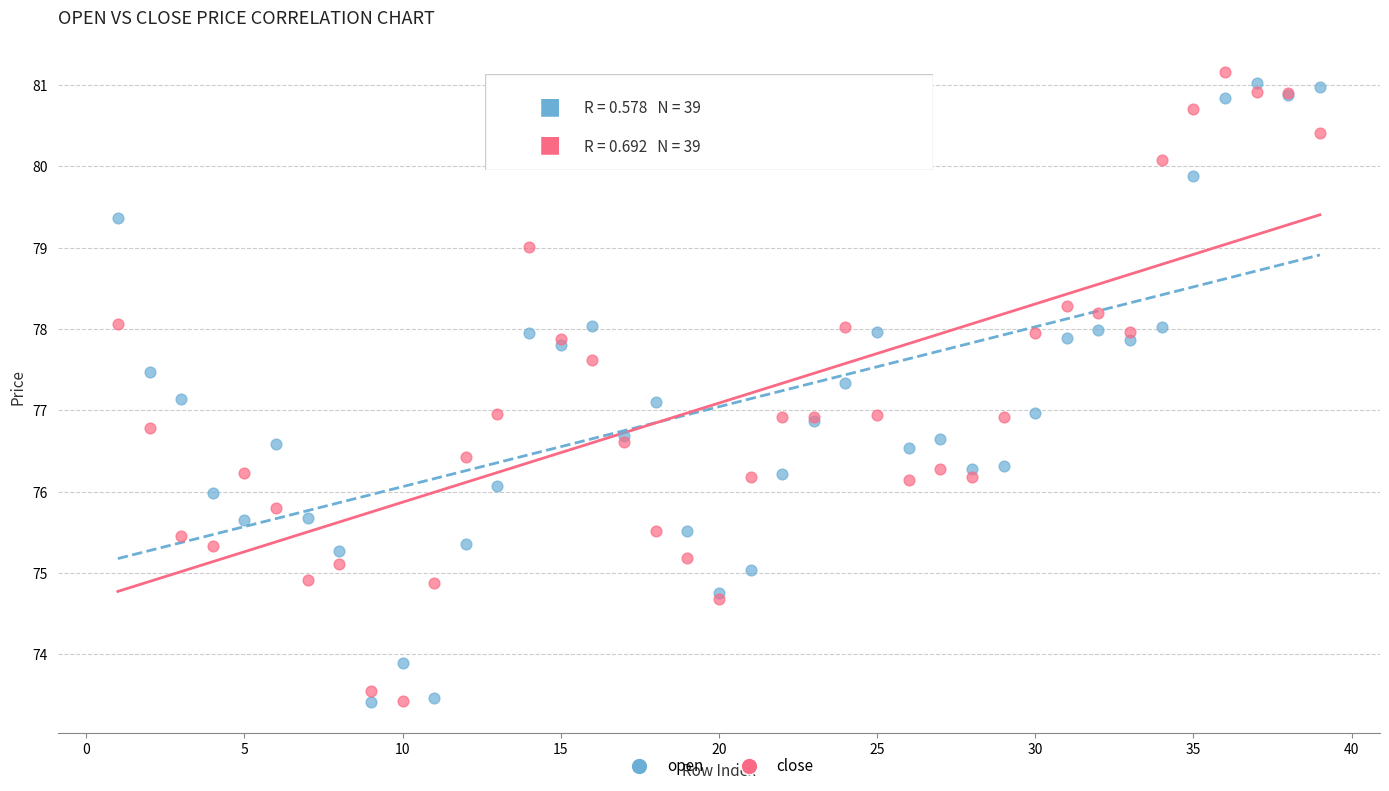

What is the X range (max minus min) for the scatter plot?

38.0